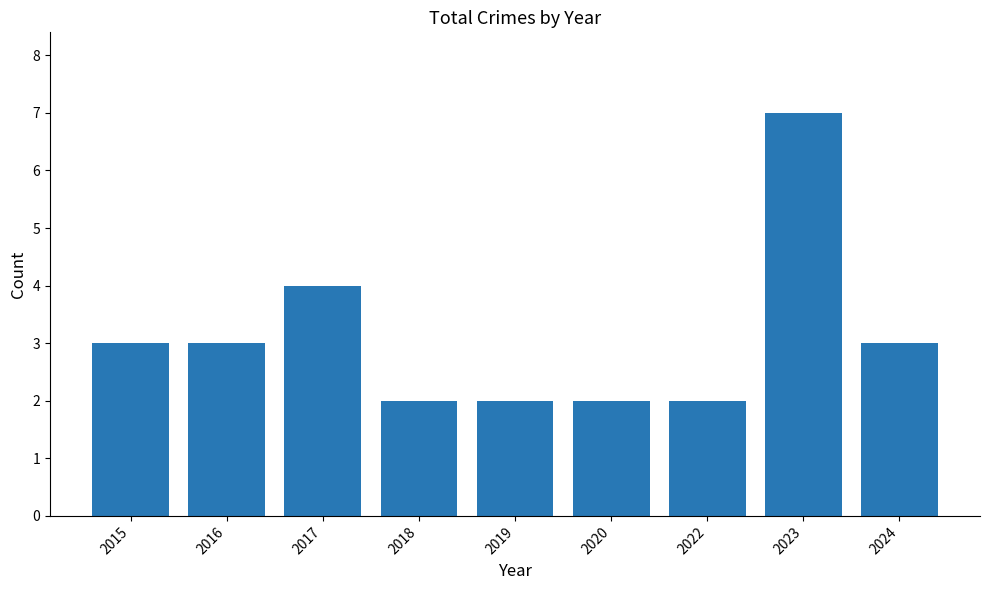

What is the minimum value shown in the chart?

2